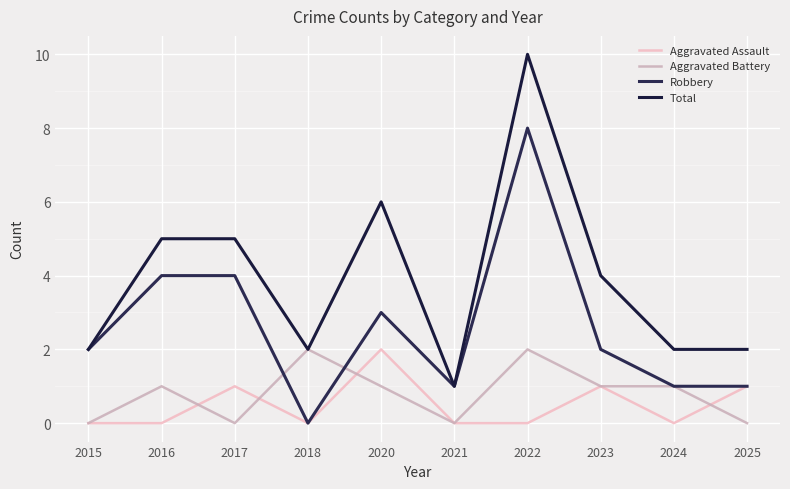

Where does the Total series first go above 4?

2016